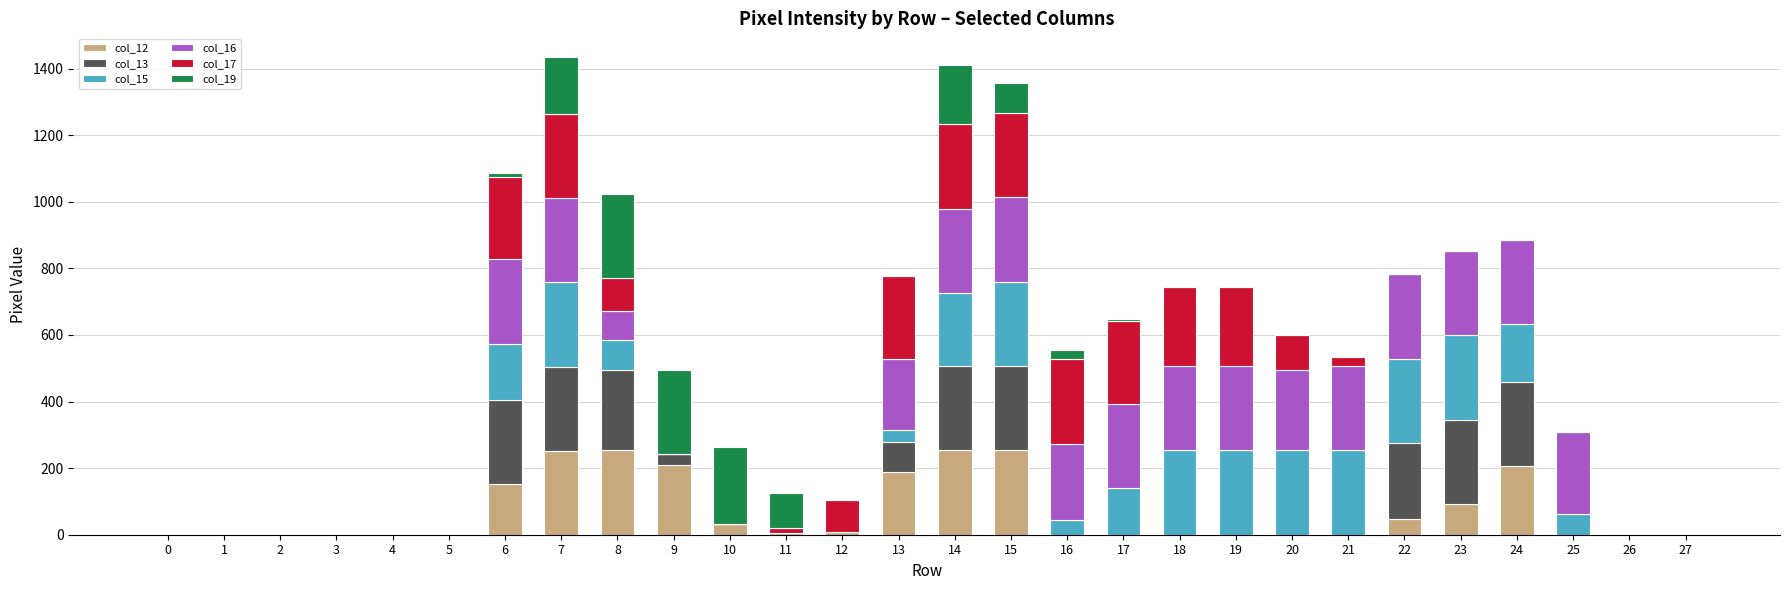

How many distinct data groups are displayed?

6